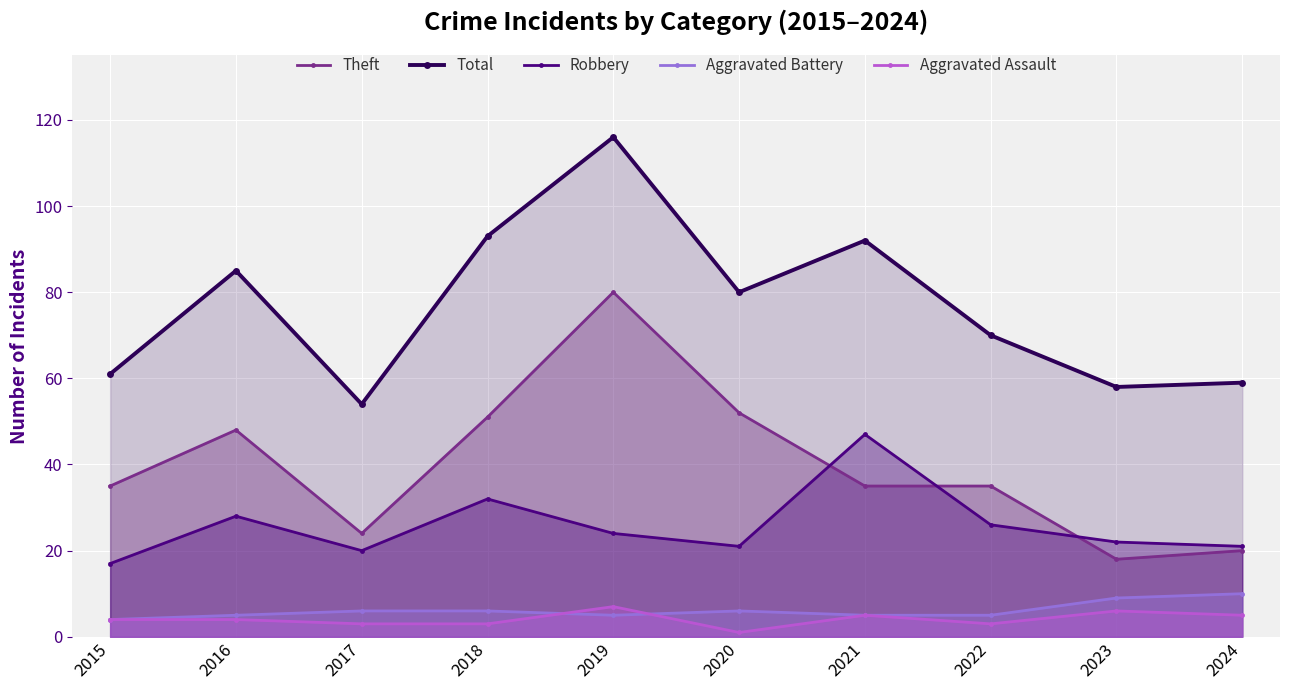

Between 2019 and 2021, which is larger?

2019